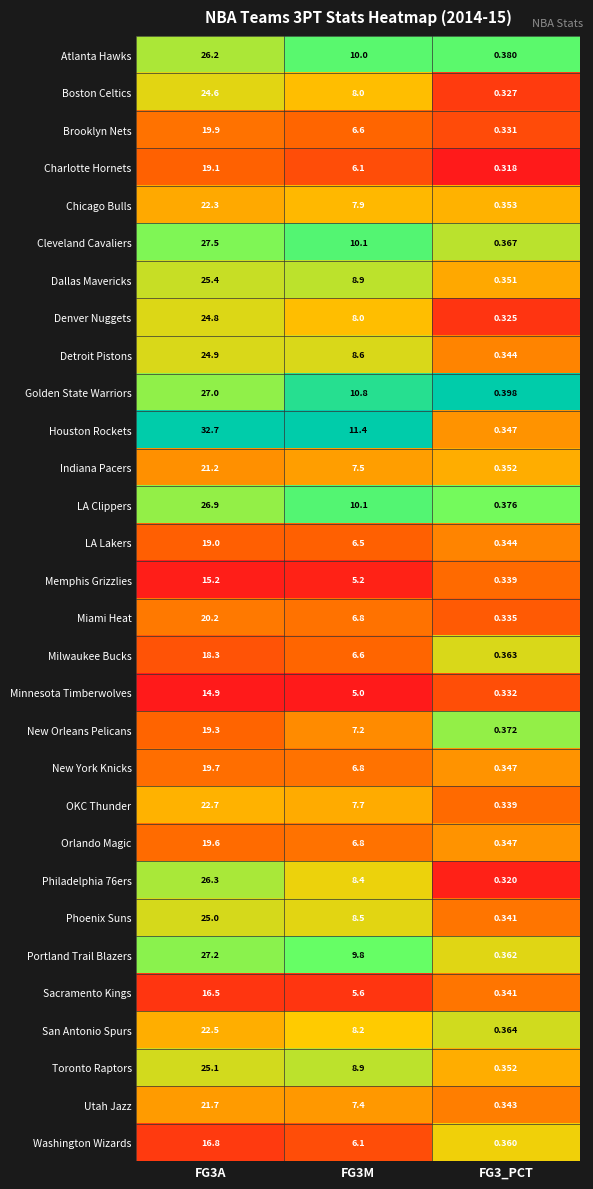

Is the value of Utah Jazz at FG3M greater than the value of Minnesota Timberwolves at FG3_PCT?

Yes